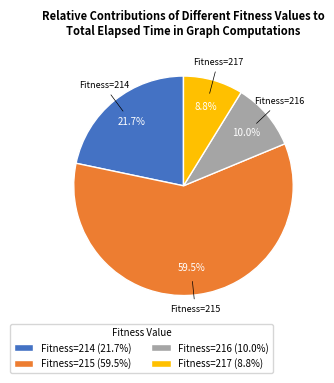

Which category has the biggest portion of the pie?

Fitness=215 (59.5%)